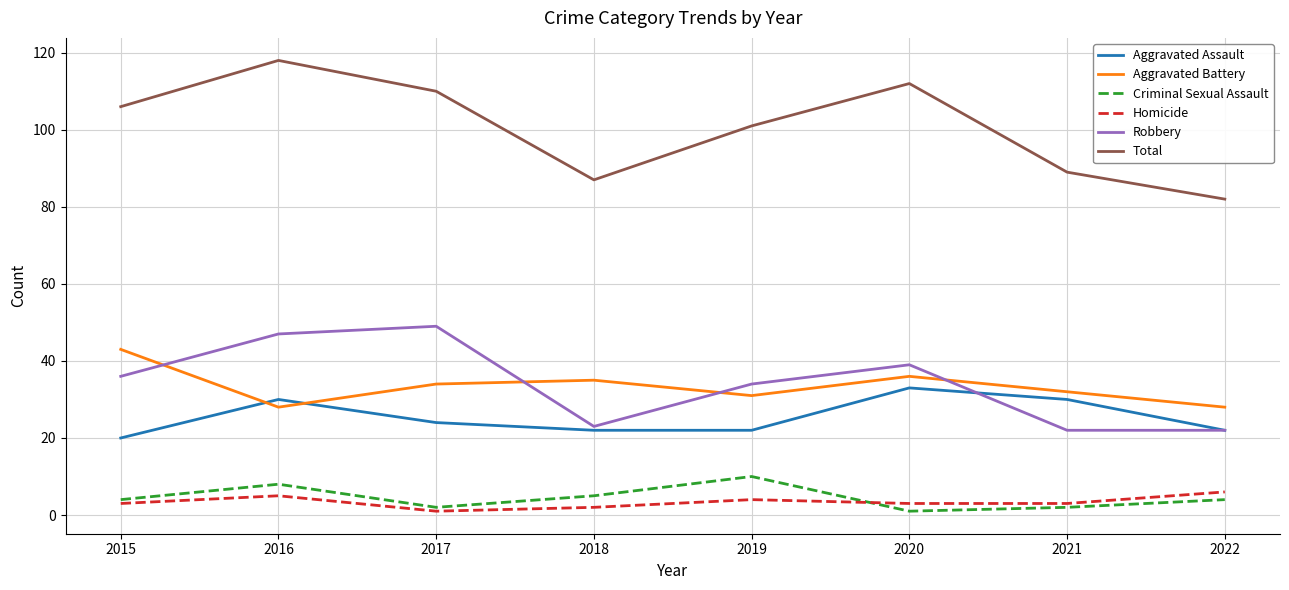

True or false: Aggravated Battery and Criminal Sexual Assault cross at least once.

False